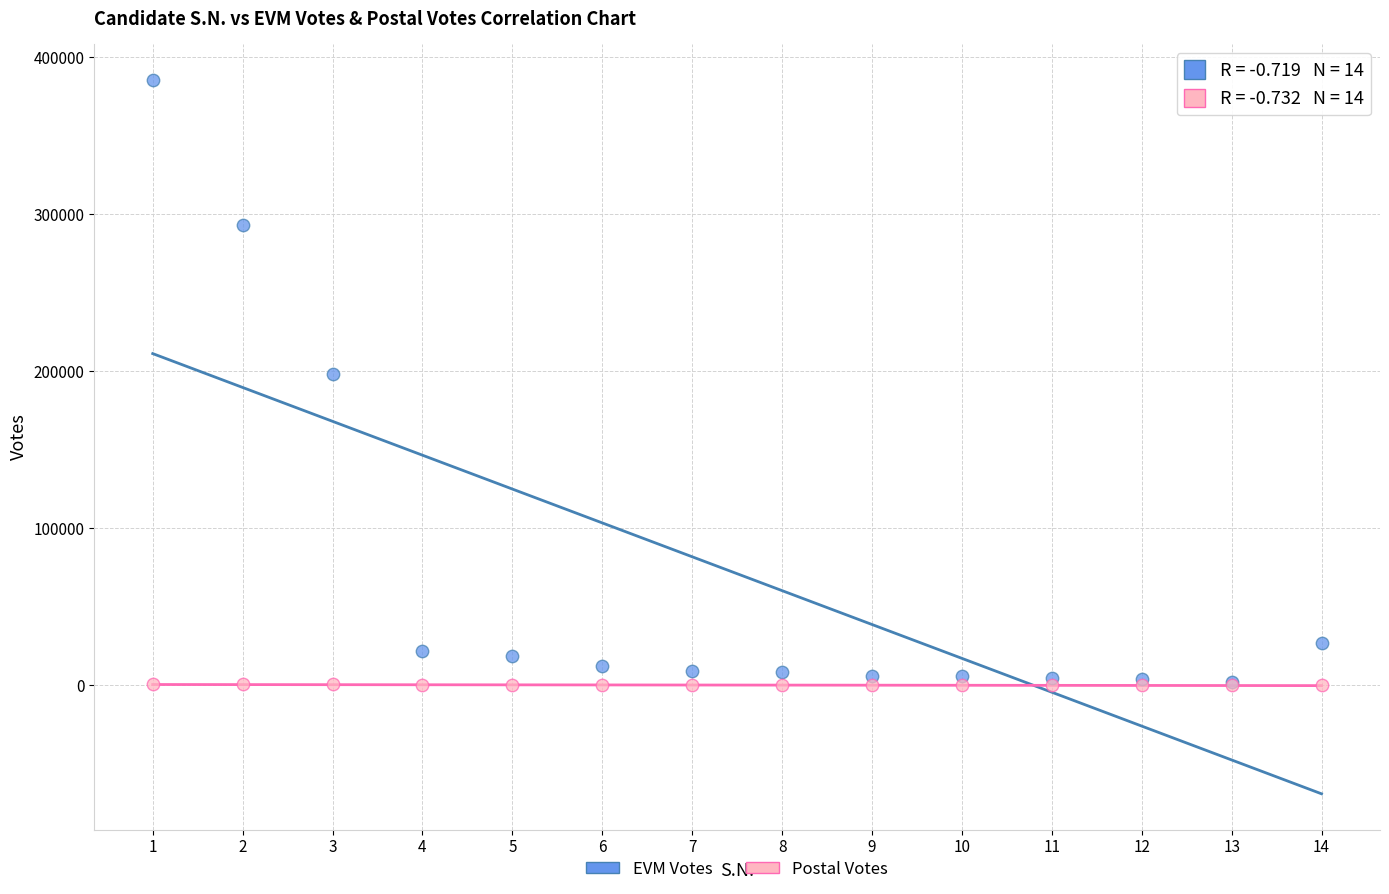

Across all series, what Y value is closest to 192813?

198063